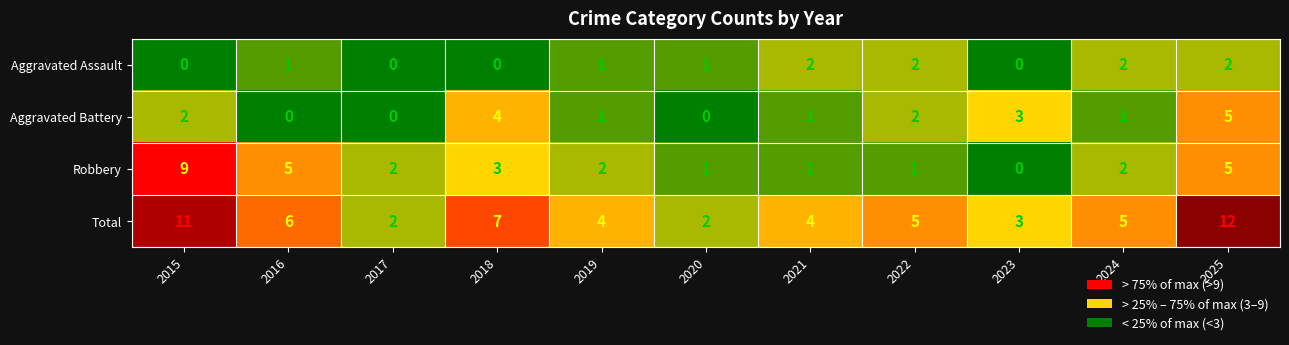

Rank the series by their maximum value, from lowest to highest.

Aggravated Assault, Aggravated Battery, Robbery, Total